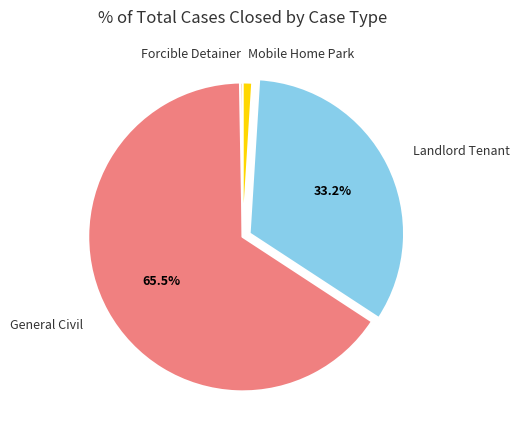

Which category has the biggest portion of the pie?

General Civil